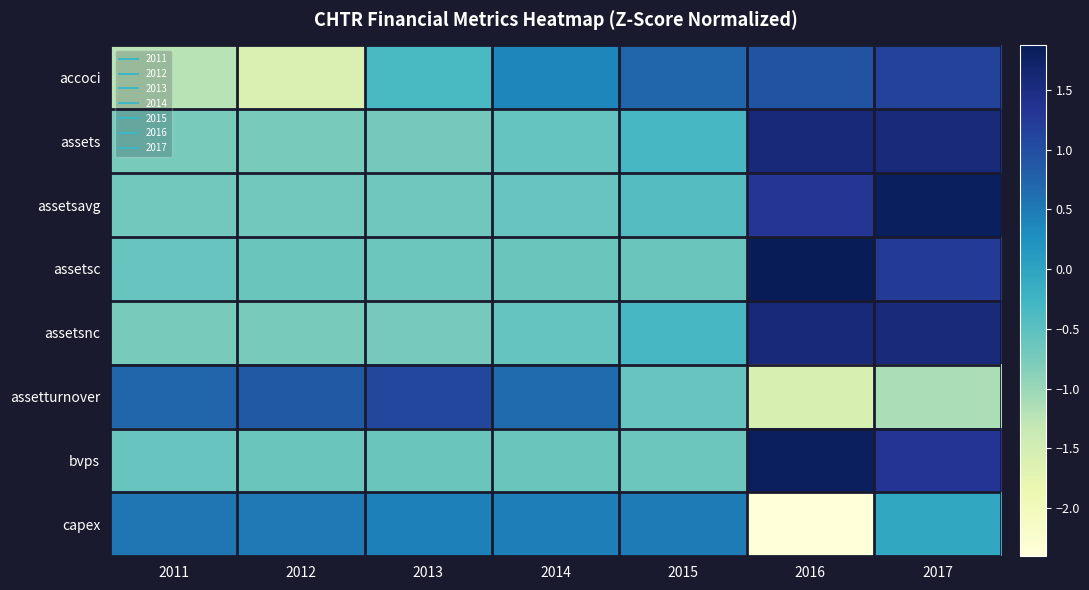

Count the number of data series in this chart.

8